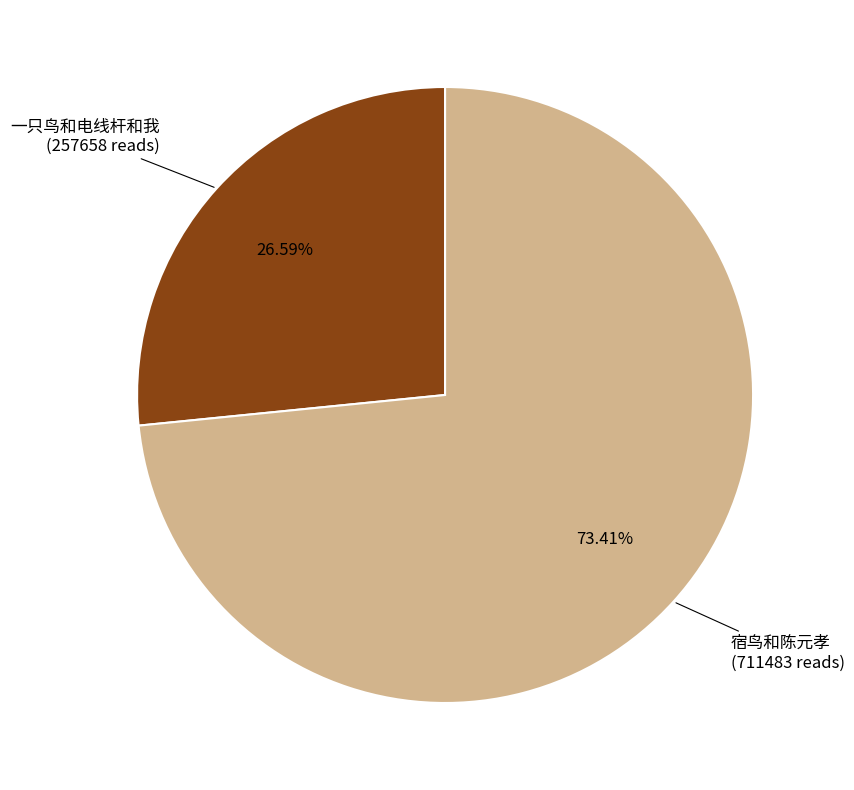

How many slices are in this pie chart?

2